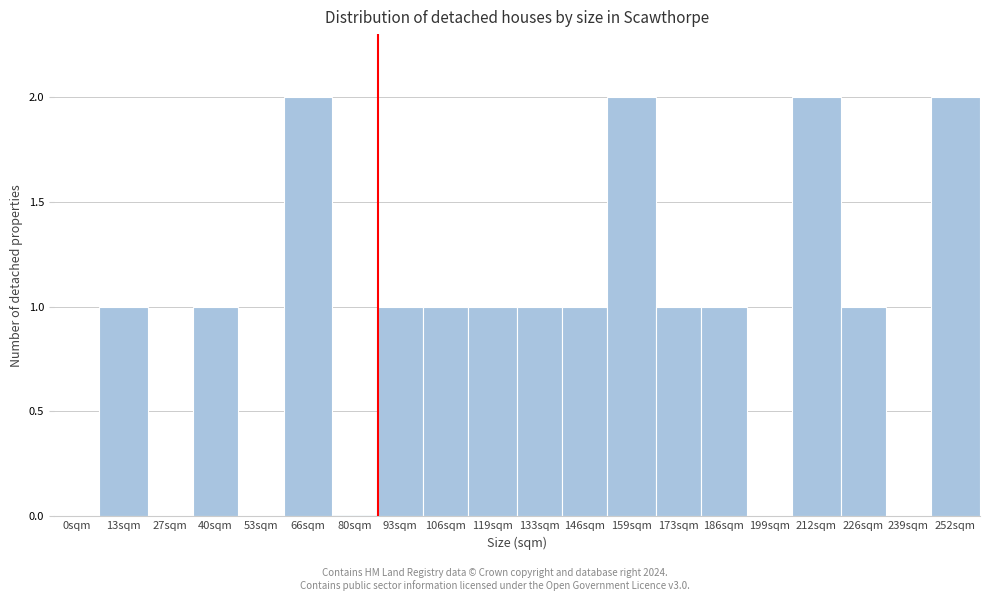

Reading right to left, list all the values displayed in this chart.

252sqm=2	239sqm=0	226sqm=1	212sqm=2	199sqm=0	186sqm=1	173sqm=1	159sqm=2	146sqm=1	133sqm=1	119sqm=1	106sqm=1	93sqm=1	80sqm=0	66sqm=2	53sqm=0	40sqm=1	27sqm=0	13sqm=1	0sqm=0